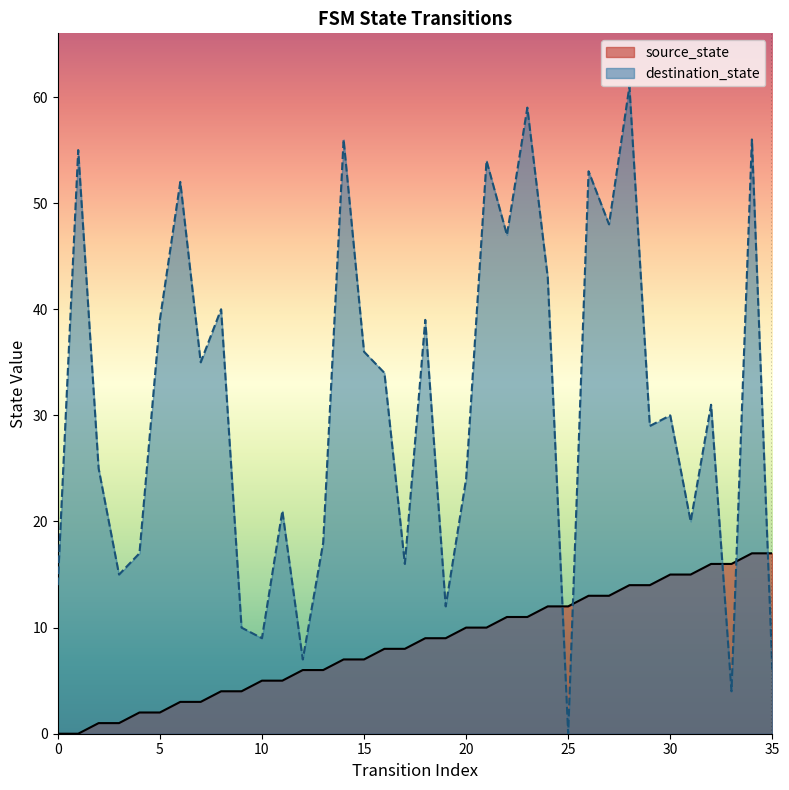

What is the maximum value for destination_state?

61